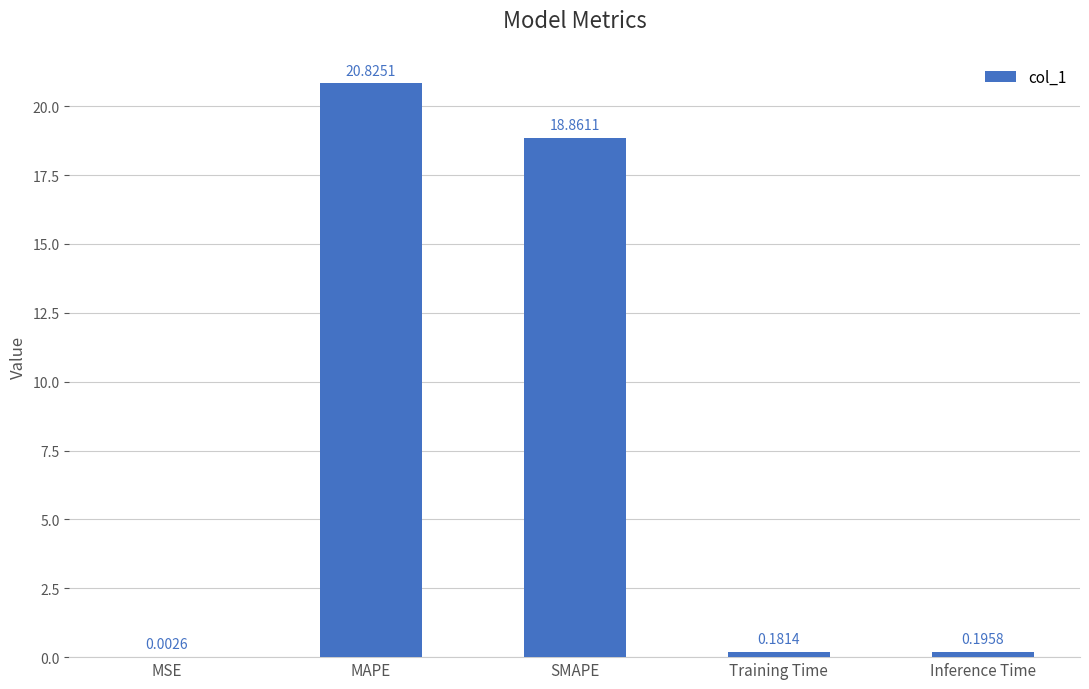

What is the sum of the values at Inference Time and SMAPE?

19.1